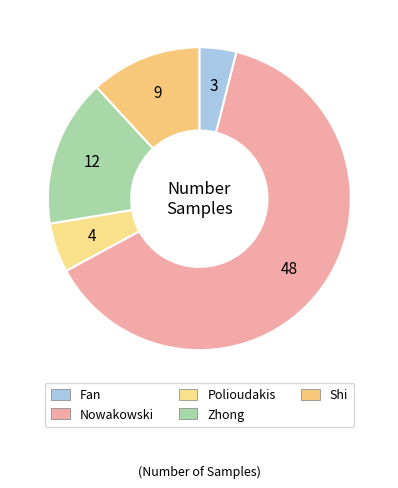

Is it true that Nowakowski is 55% of the pie?

False